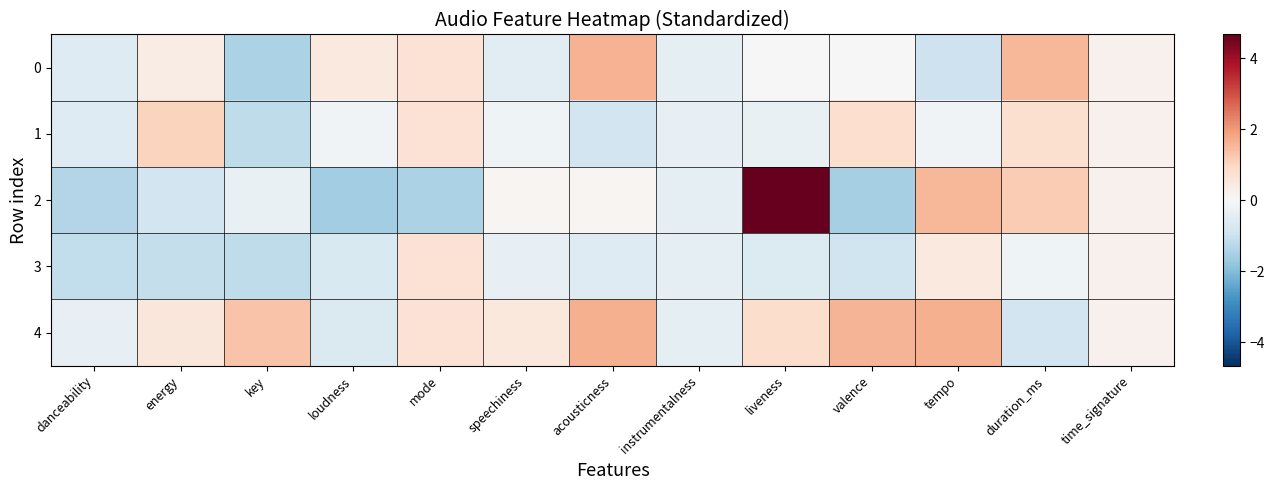

What is the total value across all series at mode?

1.2